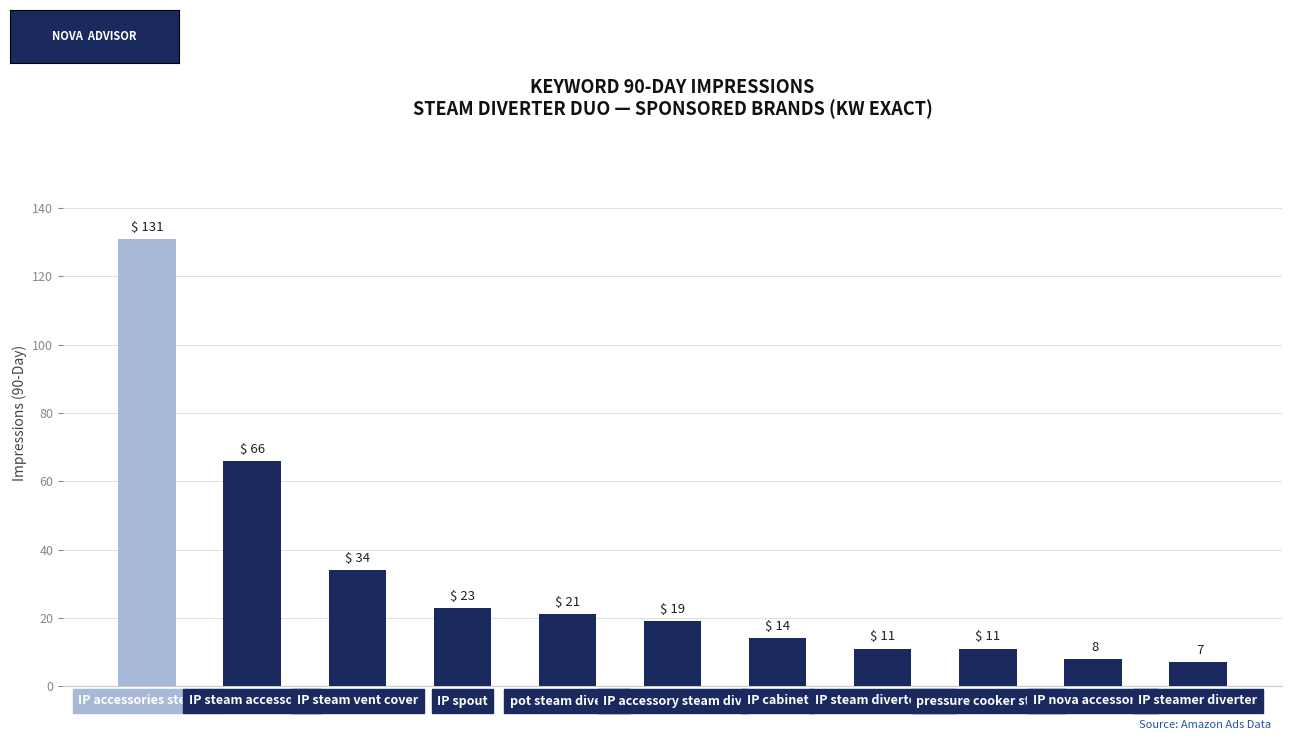

True or false: the data shows 19 at IP accessory steam div.

True